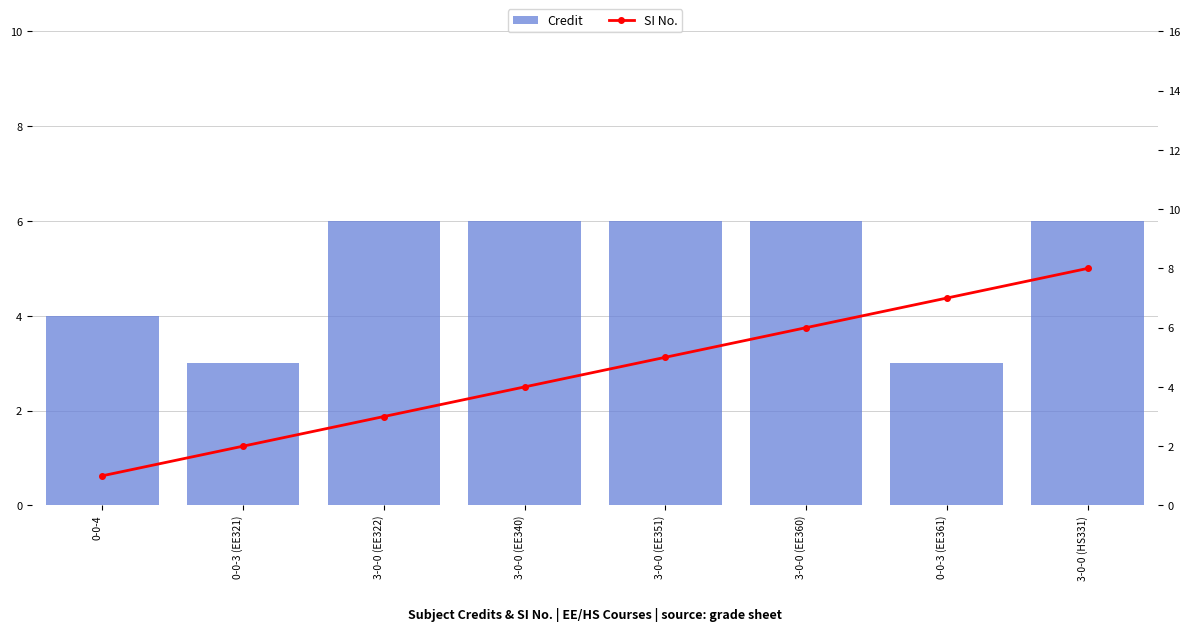

List the labels in order of SI No. value, largest first.

3-0-0 (HS331), 0-0-3 (EE361), 3-0-0 (EE360), 3-0-0 (EE351), 3-0-0 (EE340), 3-0-0 (EE322), 0-0-3 (EE321), 0-0-4